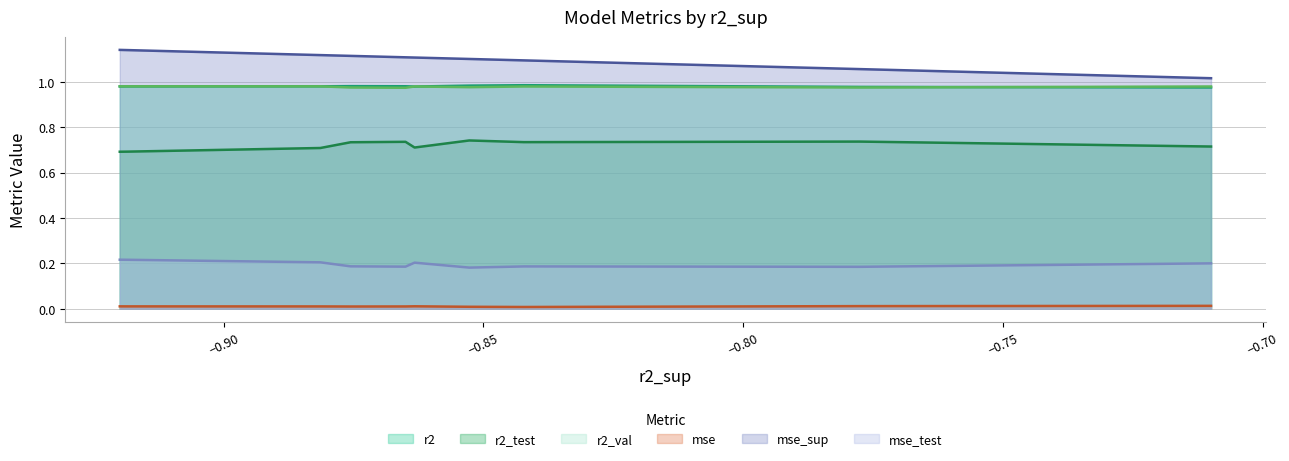

What is the sum of the r2_val values at model_6_11_4 and model_6_11_6?

2.0